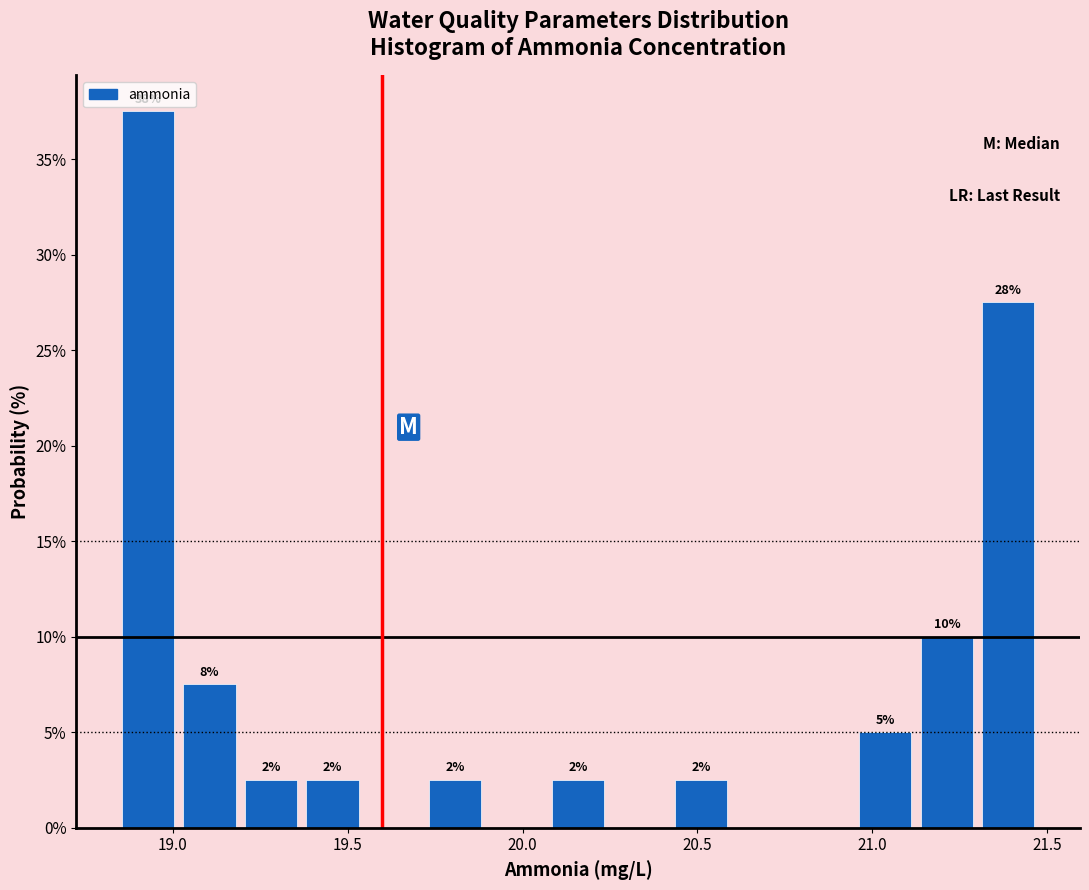

Around what value on the x-axis is the tallest bar? Give the approximate position of its centre, as read against the axis.

18.95